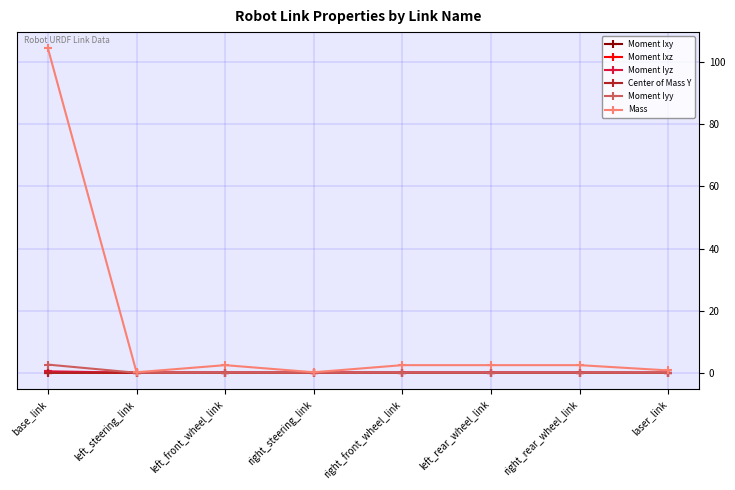

Which series has the largest total across all categories?

Mass